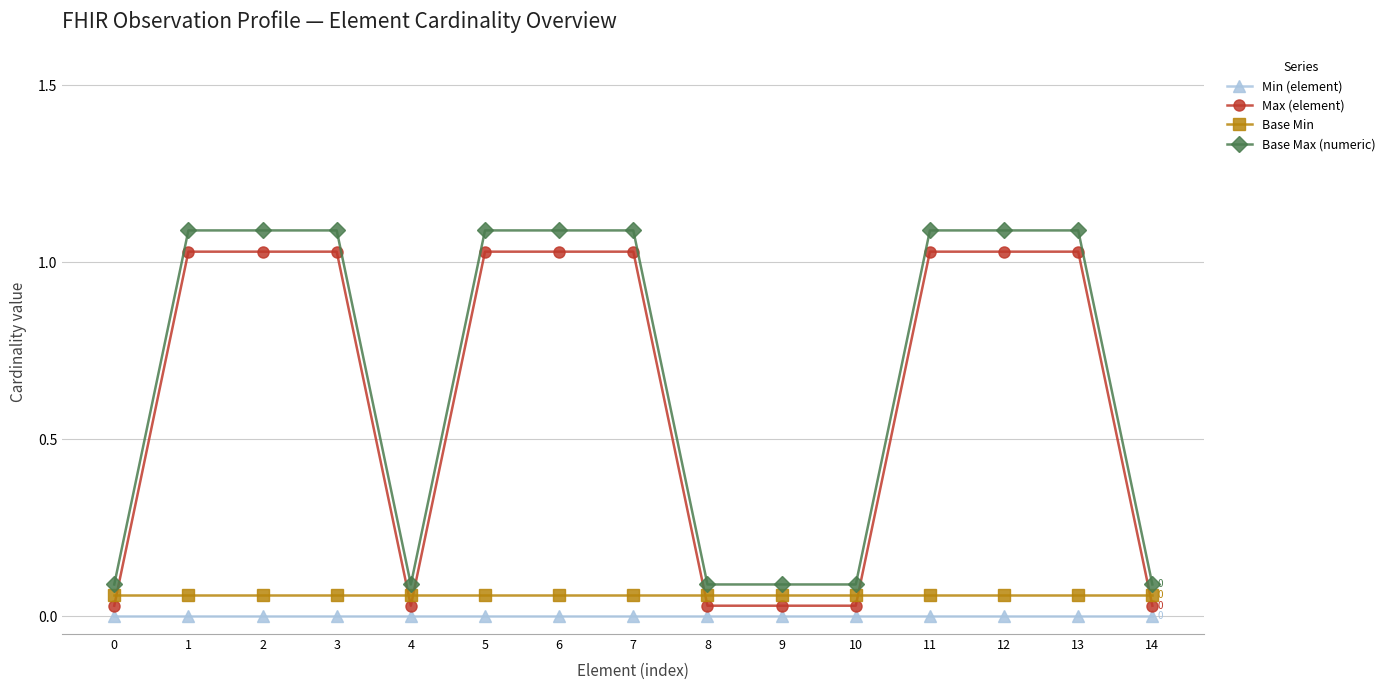

What is the sum of all Max (element) values?

9.5